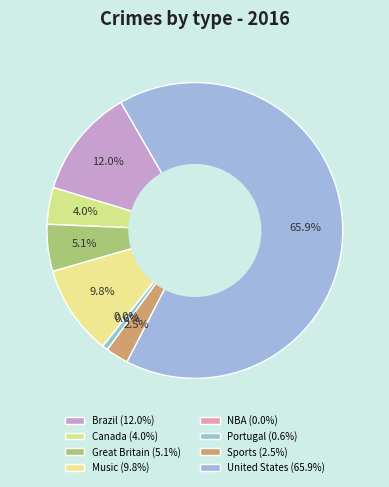

Which category has the smallest portion of the pie?

NBA